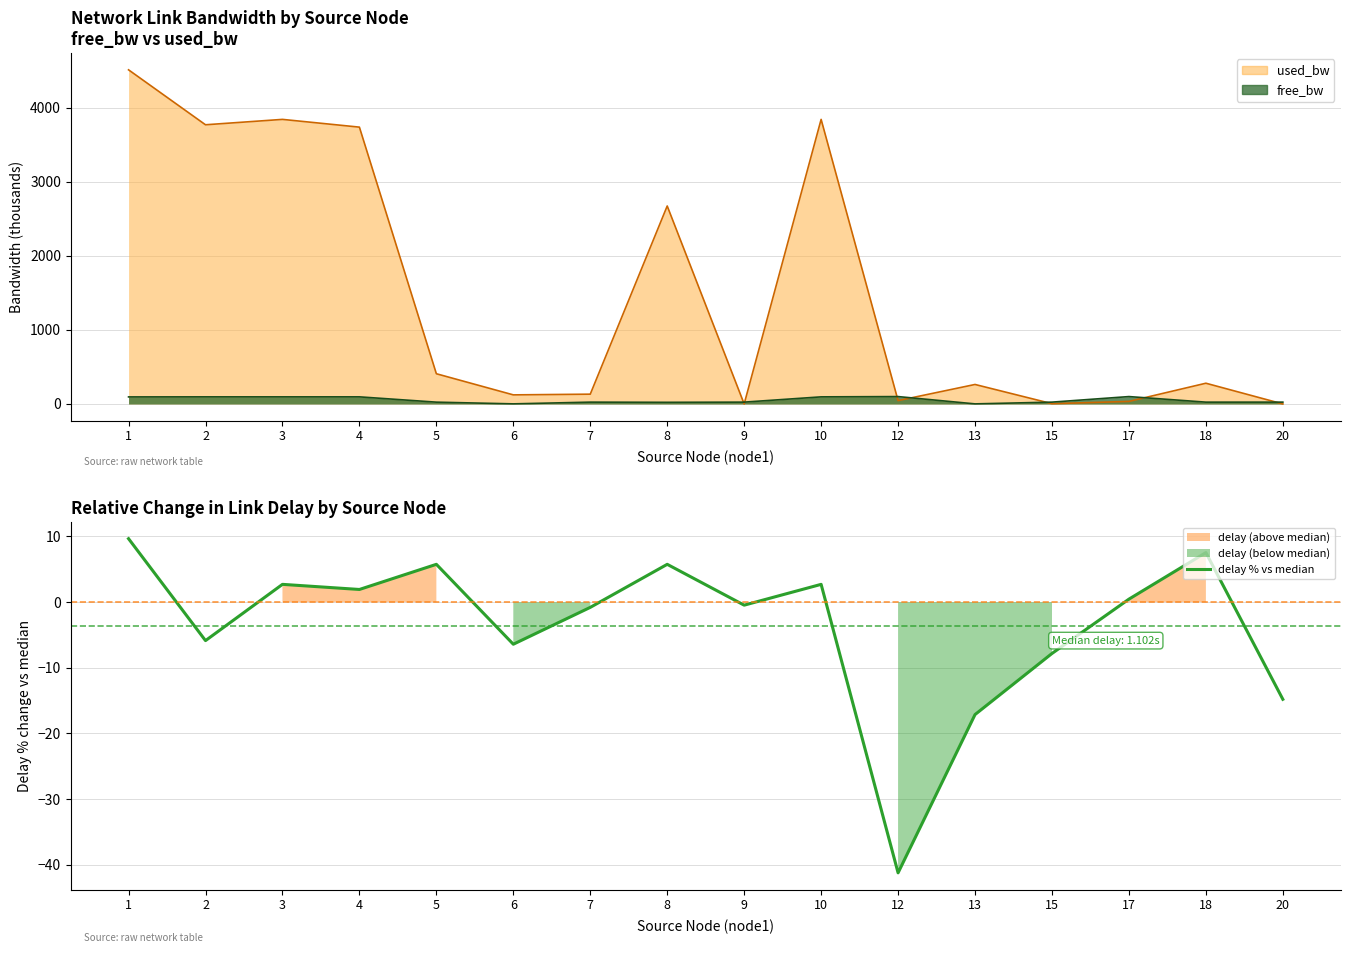

Rank the categories by value from lowest to highest.

12, 13, 20, 15, 6, 2, 7, 9, 17, 4, 3, 10, 5, 8, 18, 1